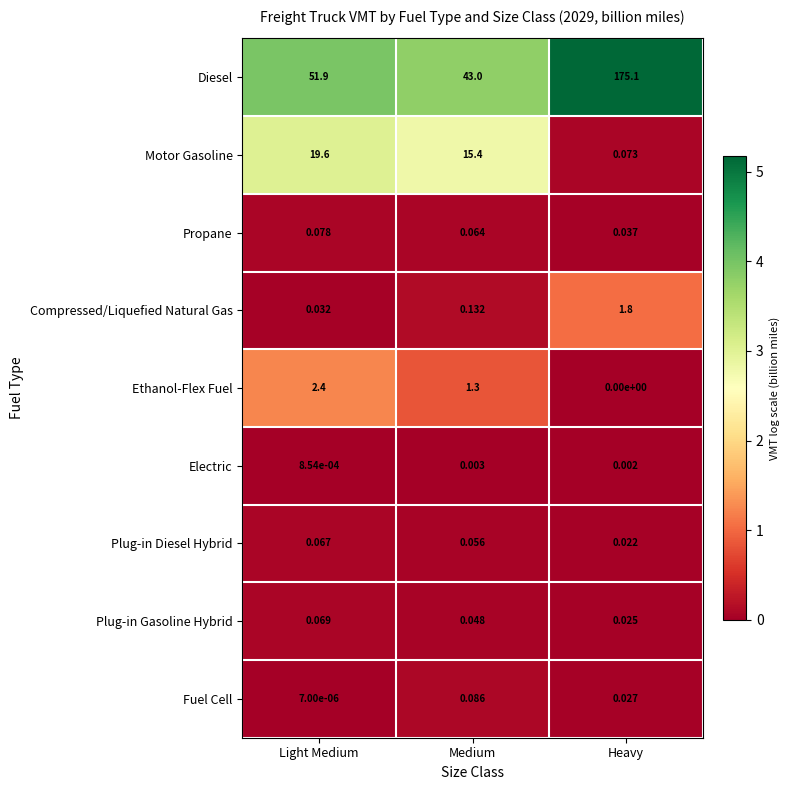

Which series changed the most between Light Medium and Medium?

Diesel